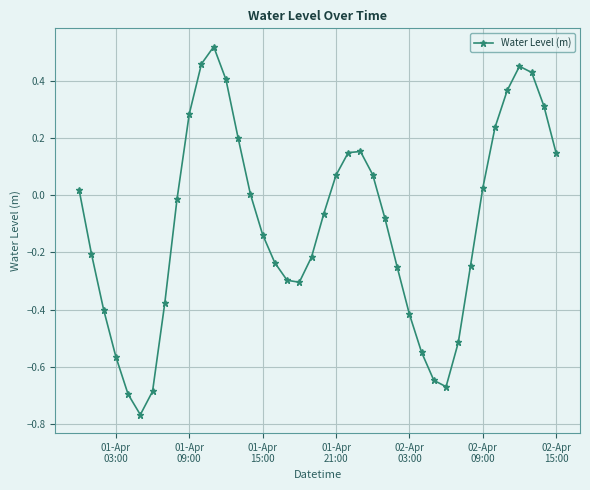

What is the difference between the maximum and minimum values?

1.3